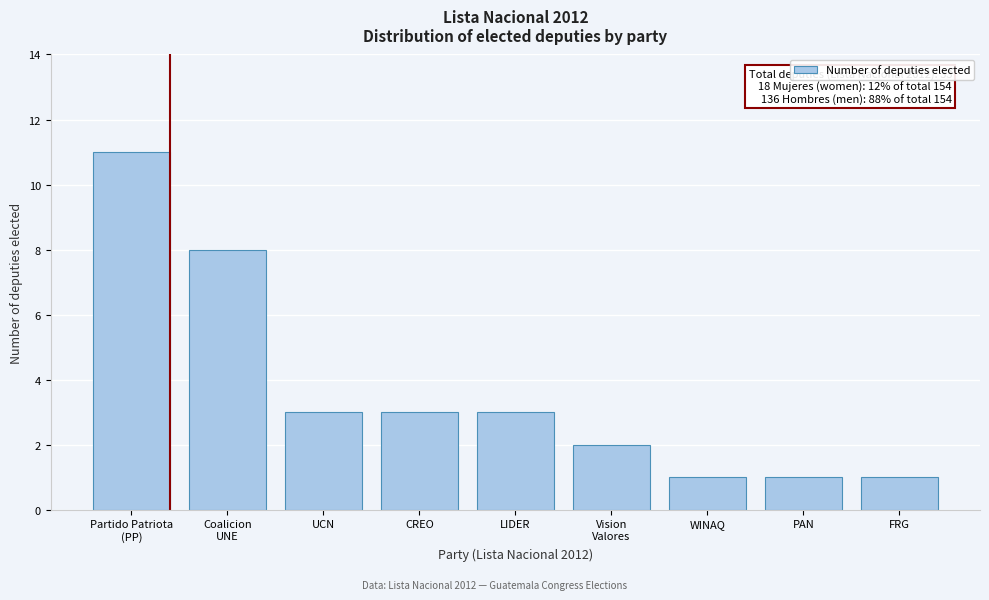

Reading left to right, what are all the values shown in this chart?

11	8	3	3	3	2	1	1	1